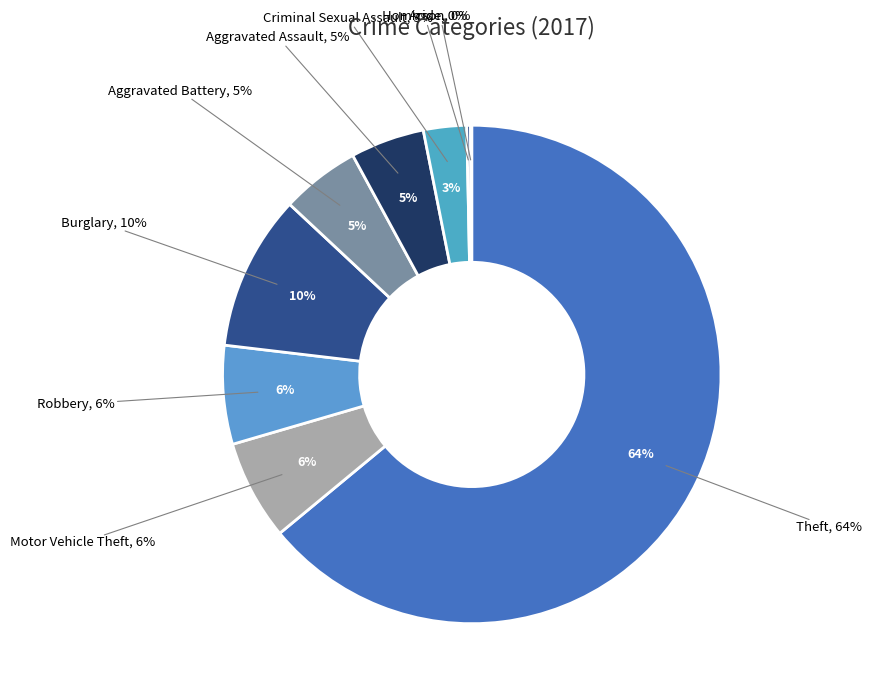

What percentage do Robbery and Arson together represent?

6.5%